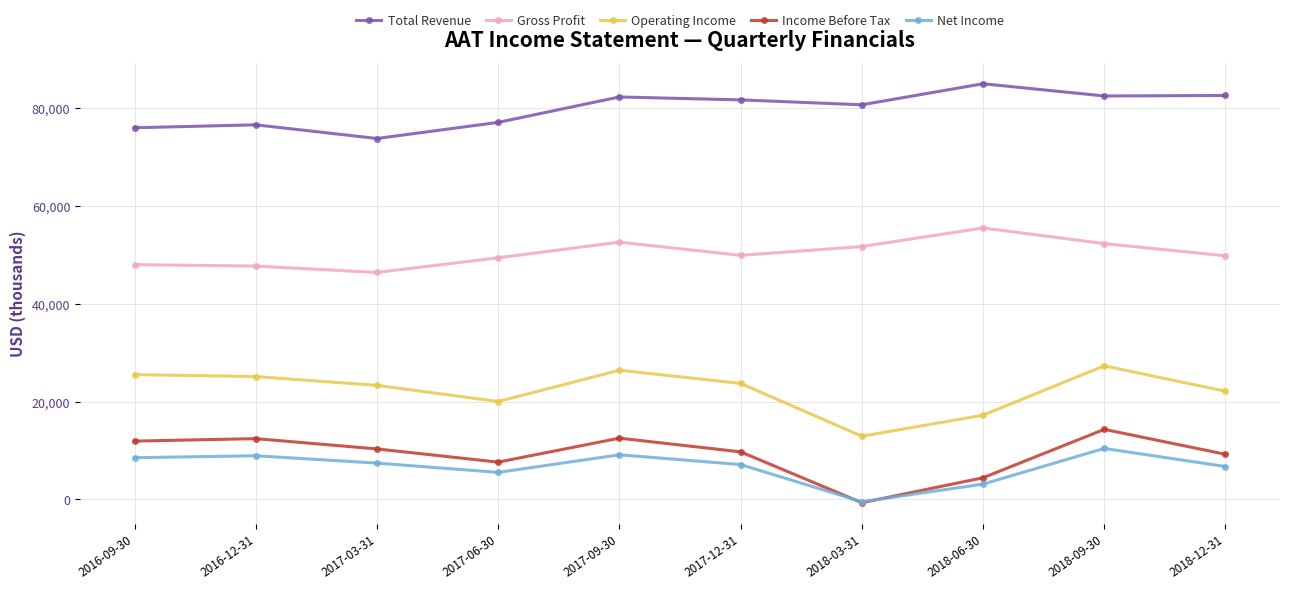

What is the difference between the maximum and minimum values in the Total Revenue series?

11200